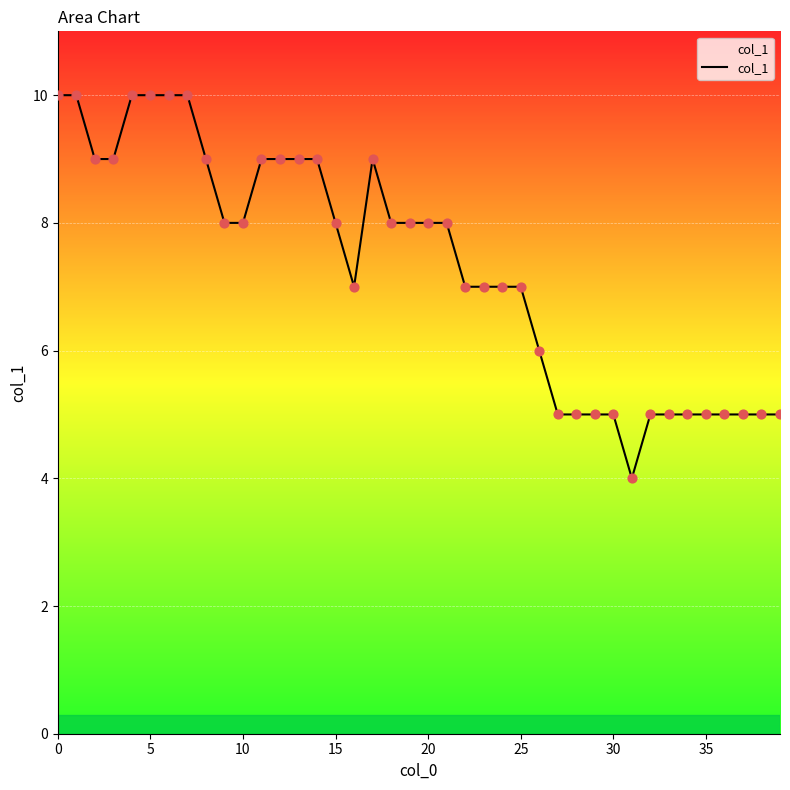

What is the smallest value displayed?

4